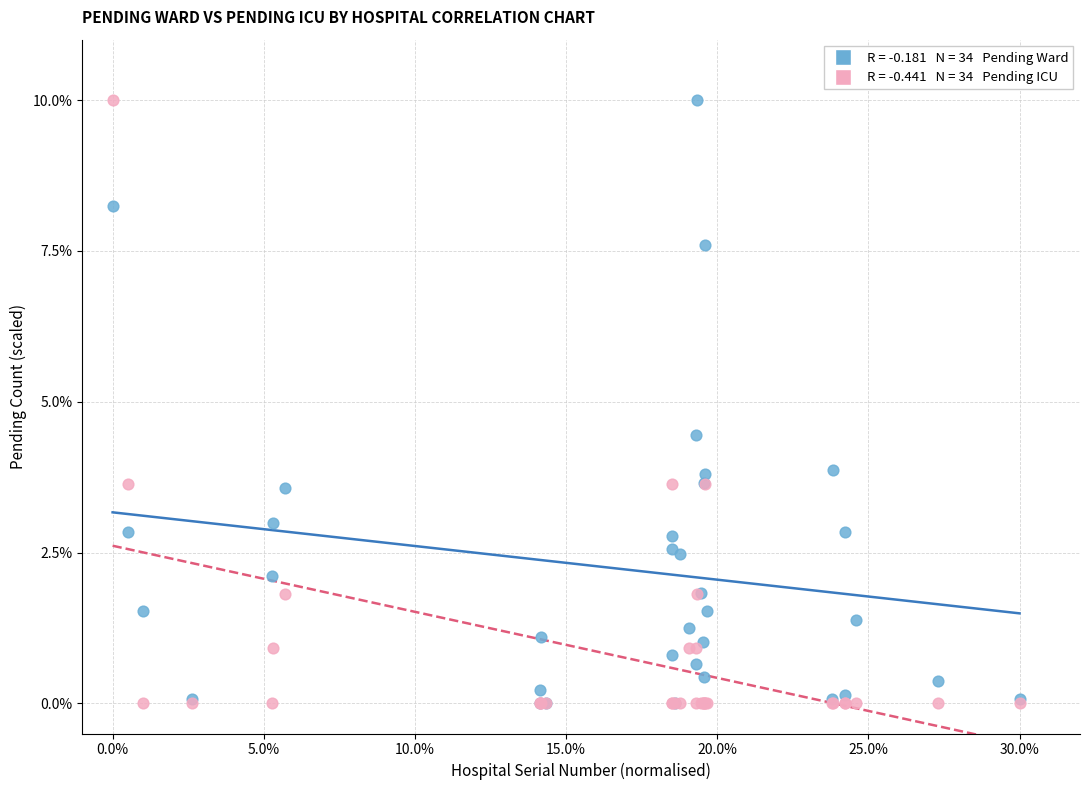

Across all series, what Y value is closest to 5?

4.5